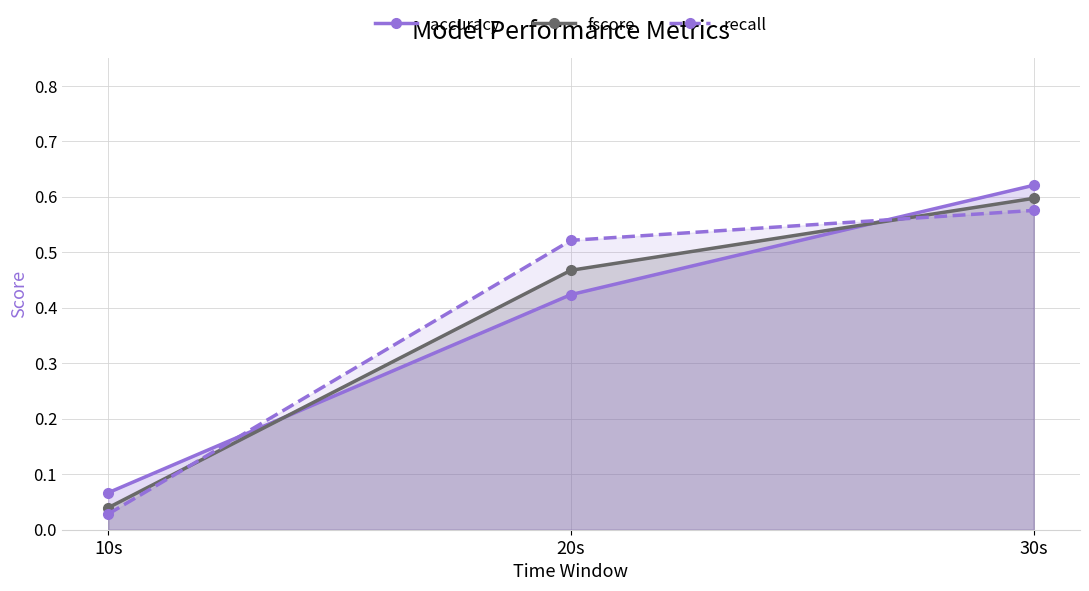

At how many categories does at least one series exceed 0?

3